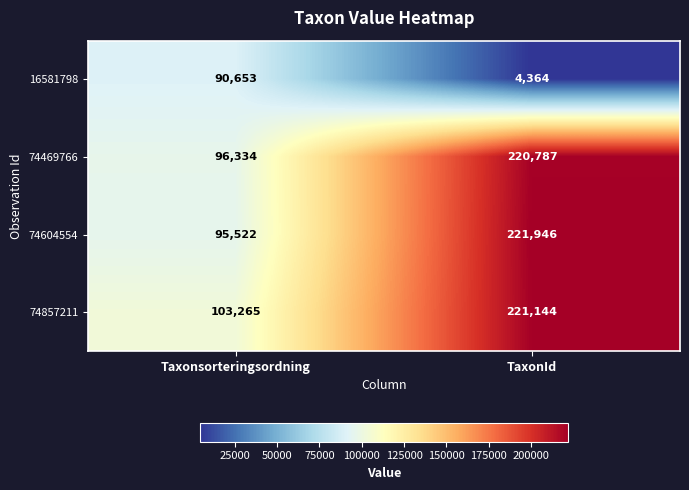

Which series has the largest total across all categories?

74857211